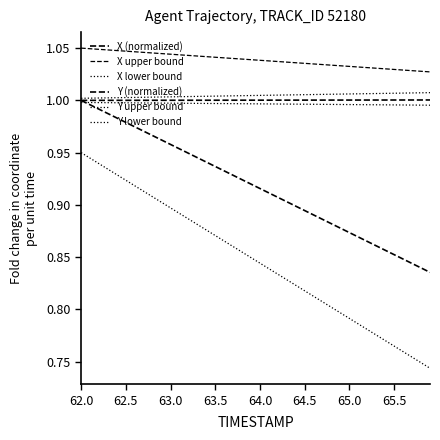

How many lines are shown in the chart?

6